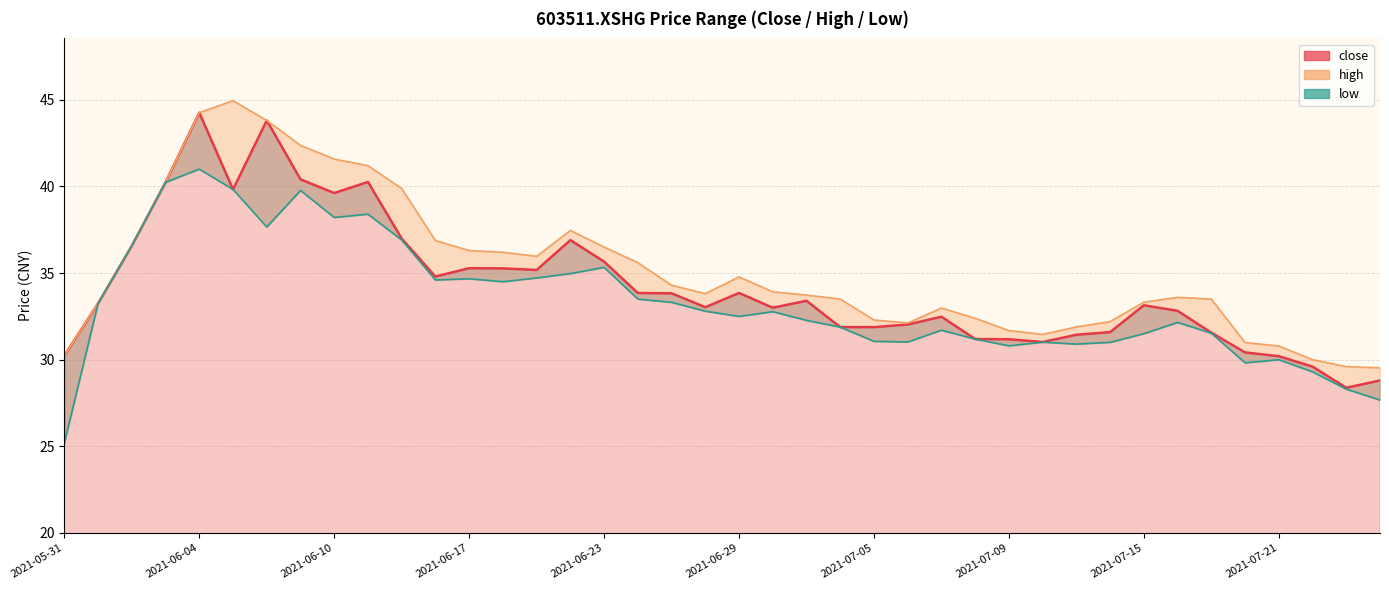

True or false: high and close cross at least once.

False